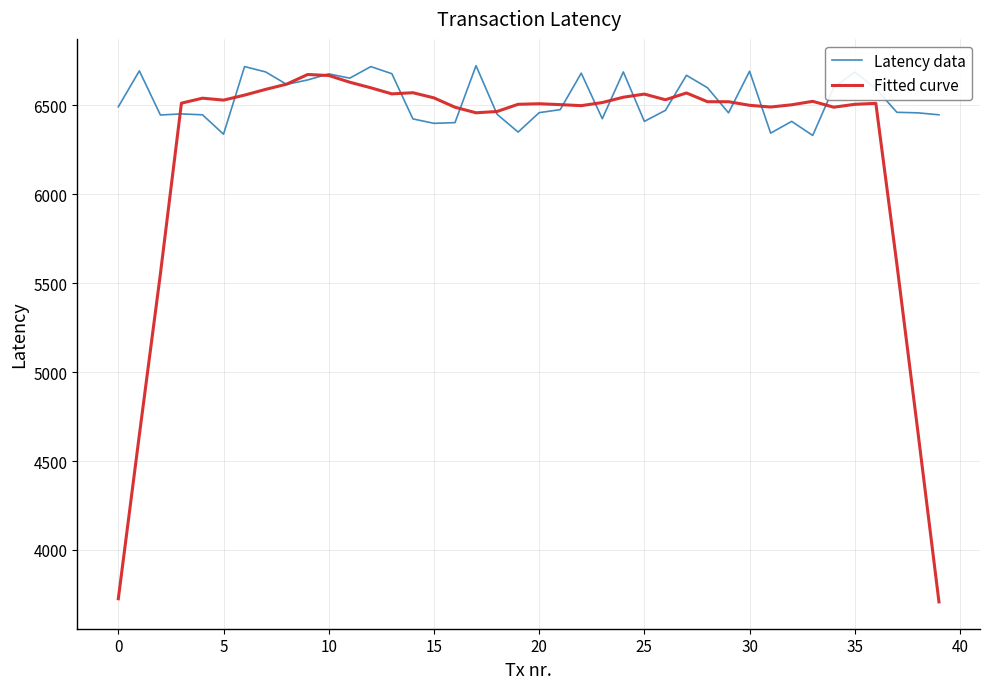

What is the highest value of the Fitted curve series?

6672.6